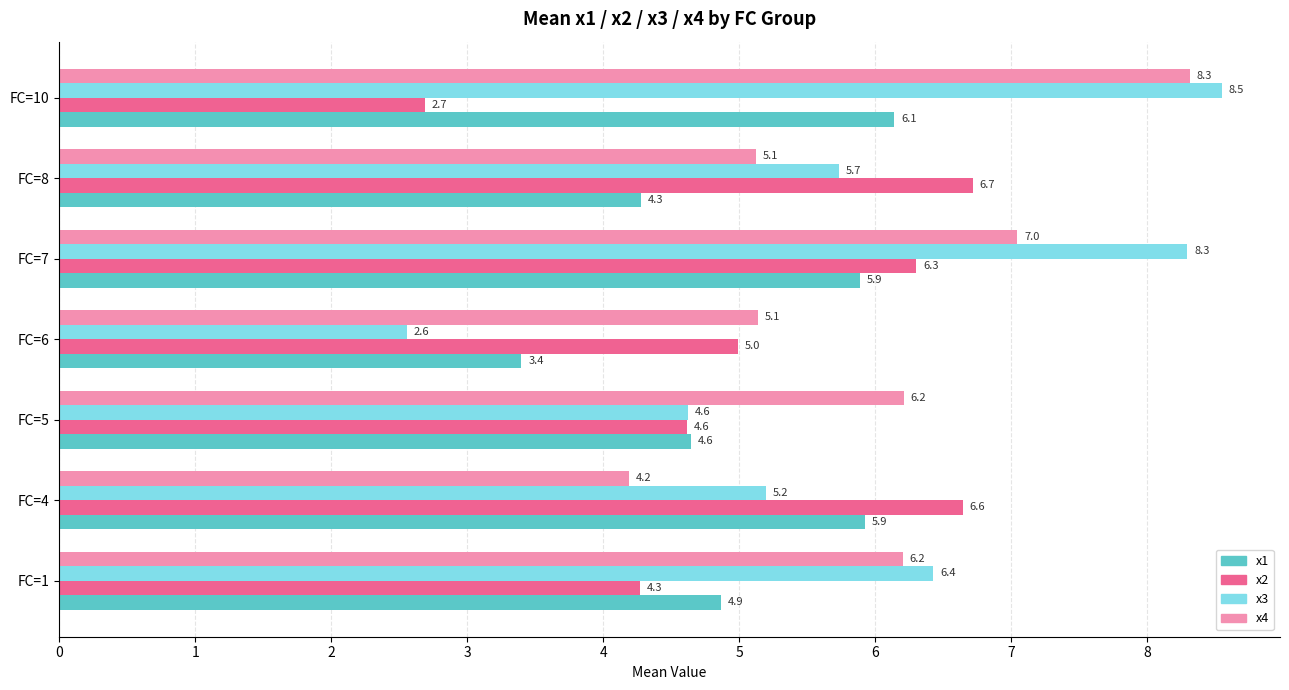

What is the difference between the highest and lowest values at FC=5?

1.6